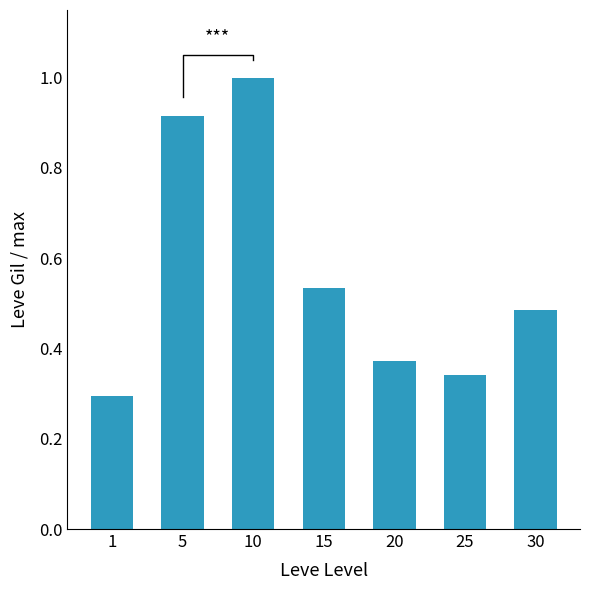

What is the difference between the second highest and second lowest values?

0.6